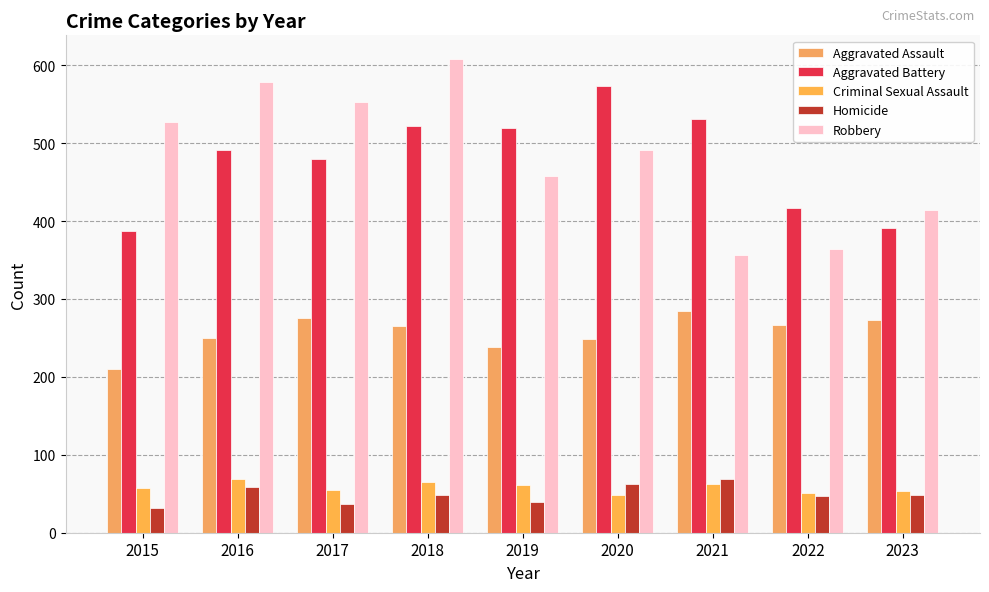

What is the highest value of the Aggravated Battery series?

574